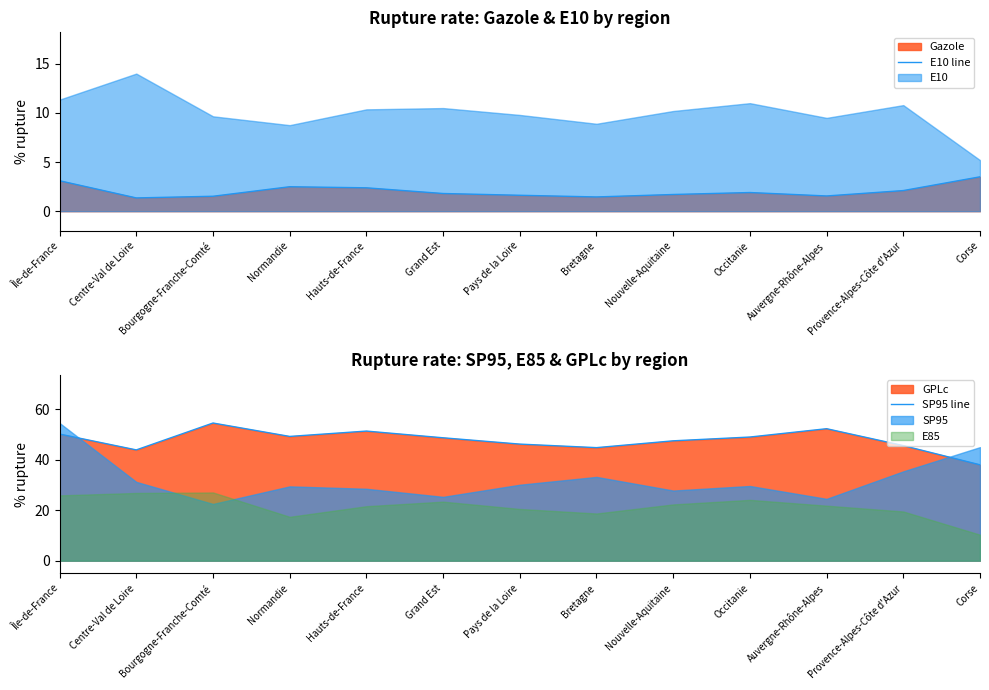

Is it true that SP95 line equals 49.2 at Normandie?

True